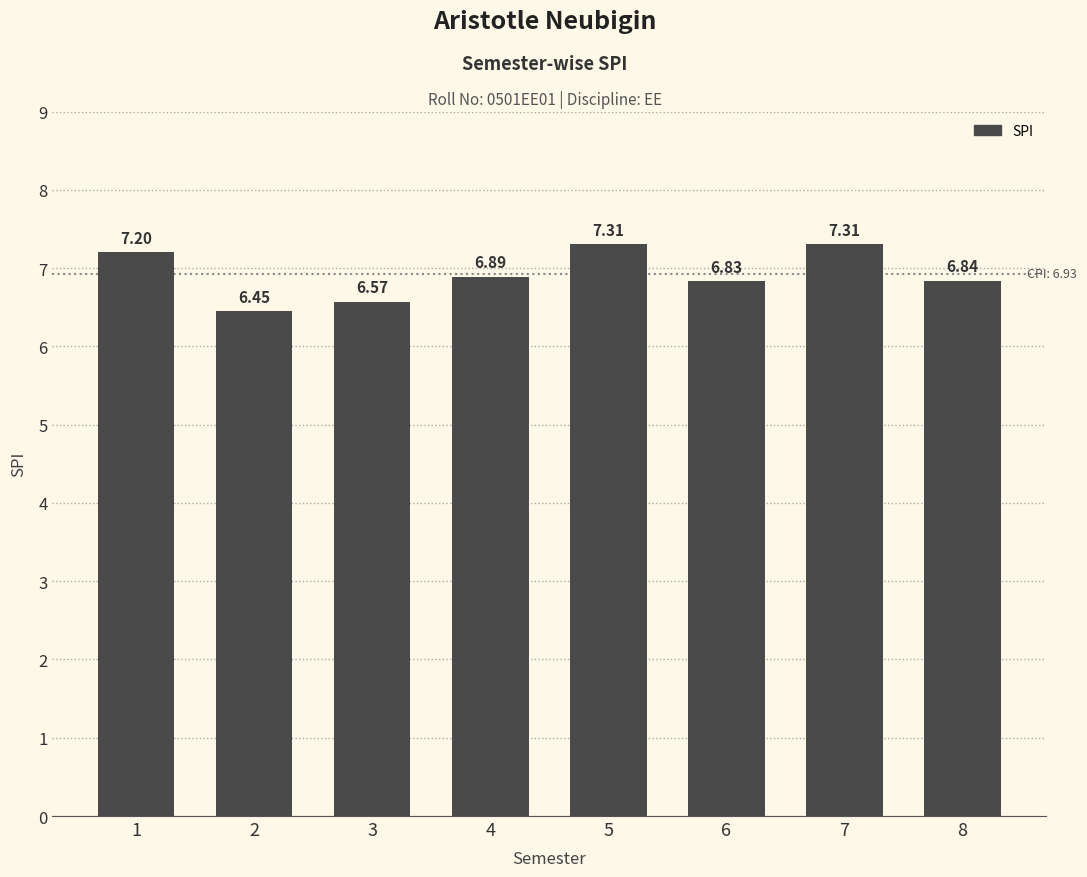

The value at 6 is 6.8. True or false?

True